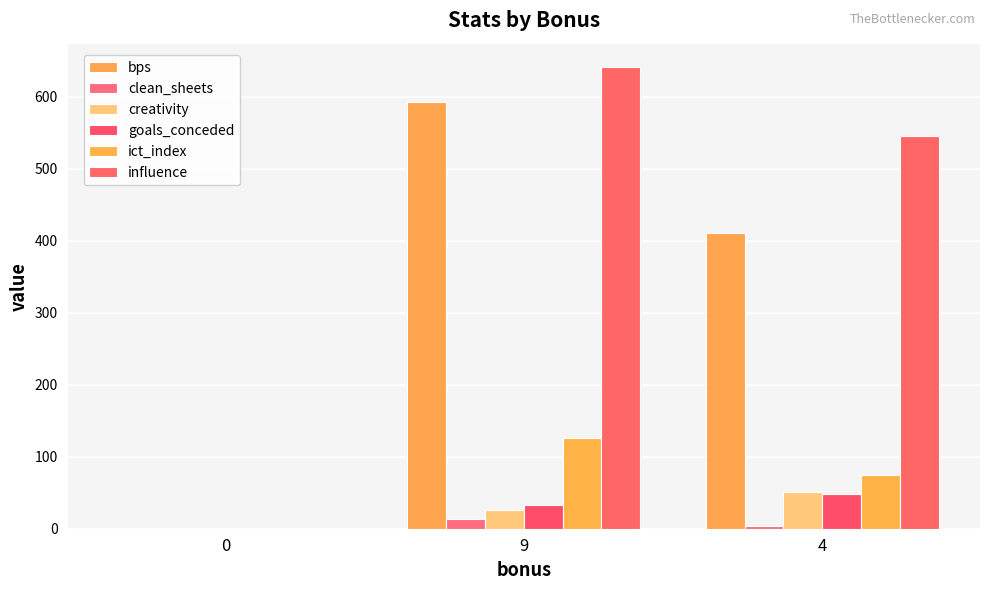

Reading right to left, what are all the values shown in this chart?

bps: 4=410.0	9=592.0	0=0.0
clean_sheets: 4=4.0	9=13.0	0=0.0
creativity: 4=50.9	9=25.4	0=0.0
goals_conceded: 4=48.0	9=33.0	0=0.0
ict_index: 4=74.5	9=125.4	0=0.0
influence: 4=544.6	9=641.4	0=0.0